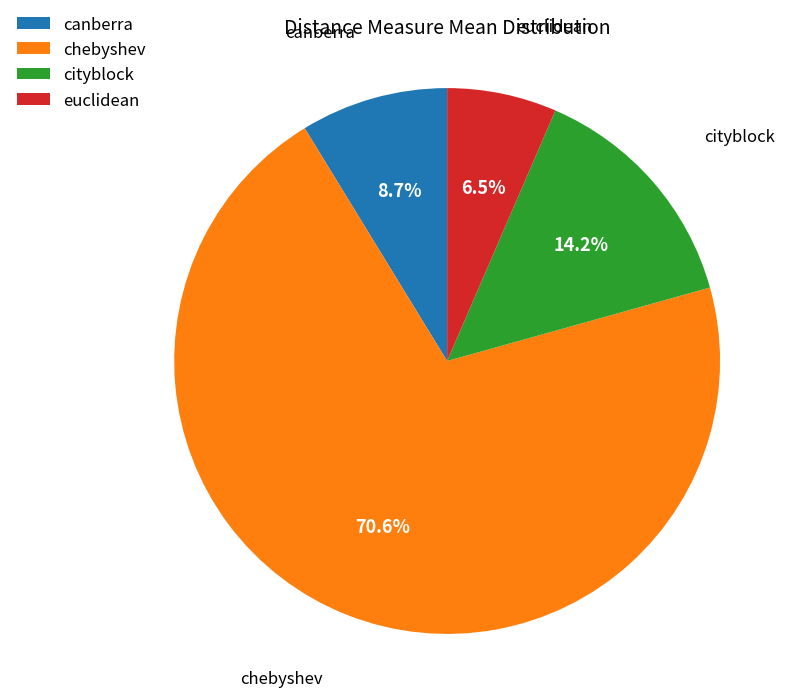

What is the largest slice in the pie chart?

chebyshev